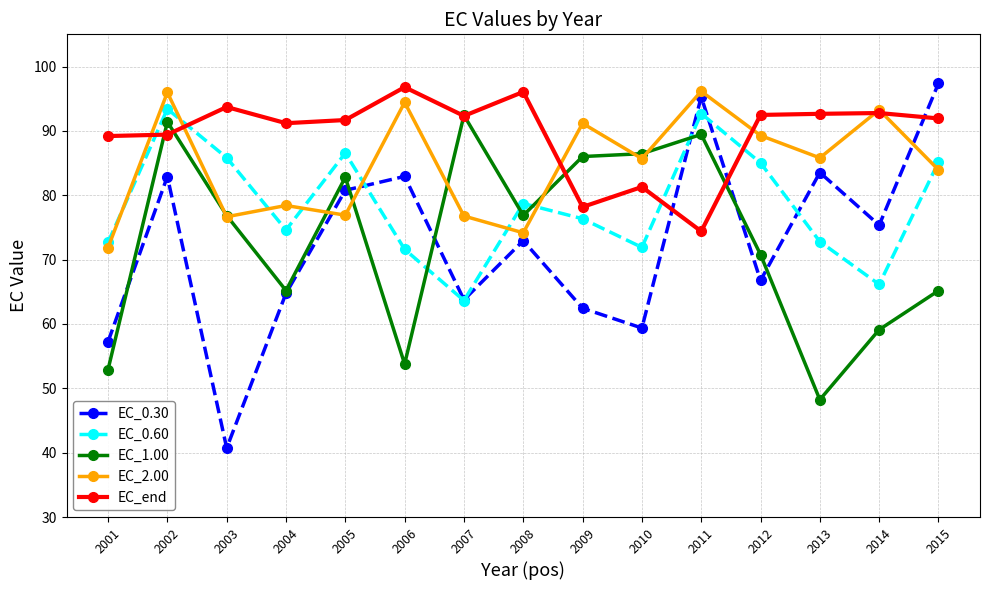

Which series has the largest total across all categories?

EC_end